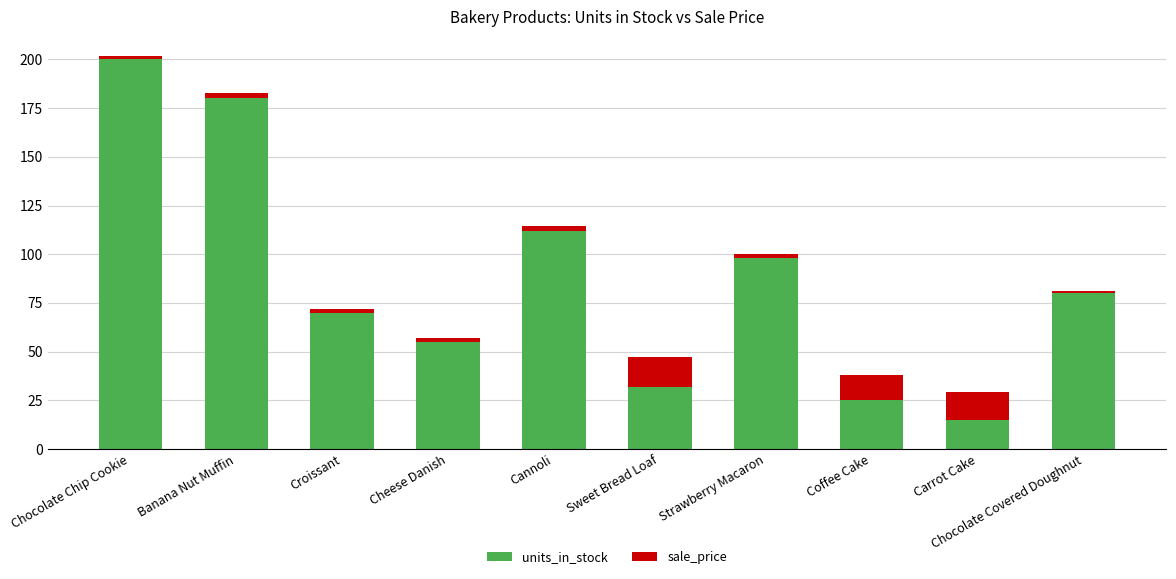

At which label does units_in_stock reach its minimum?

Carrot Cake